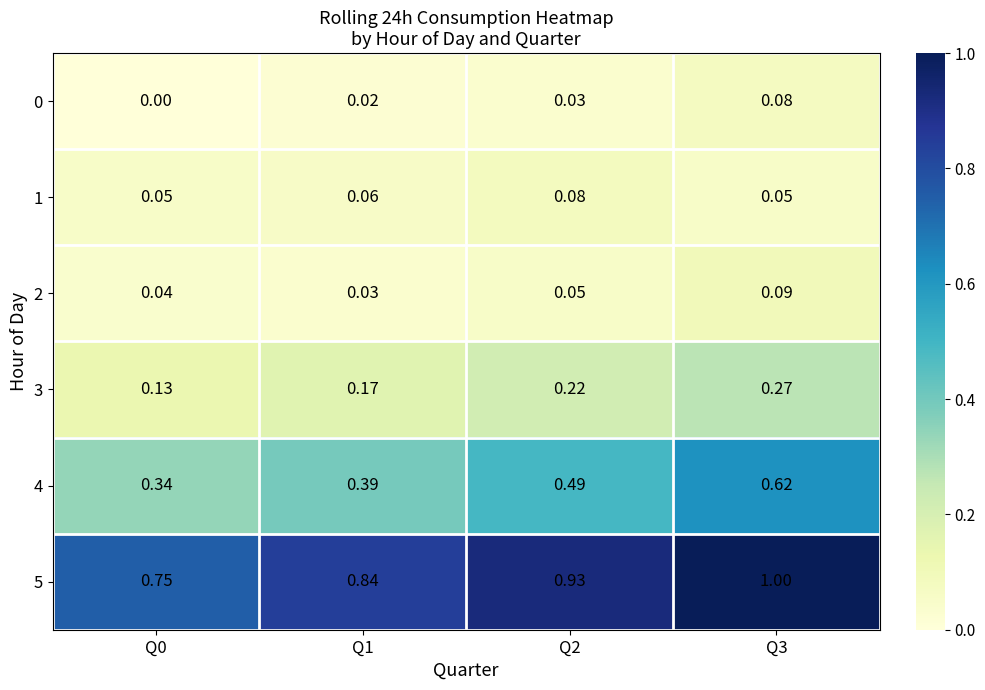

What is the total value across all series at Q0?

1.3